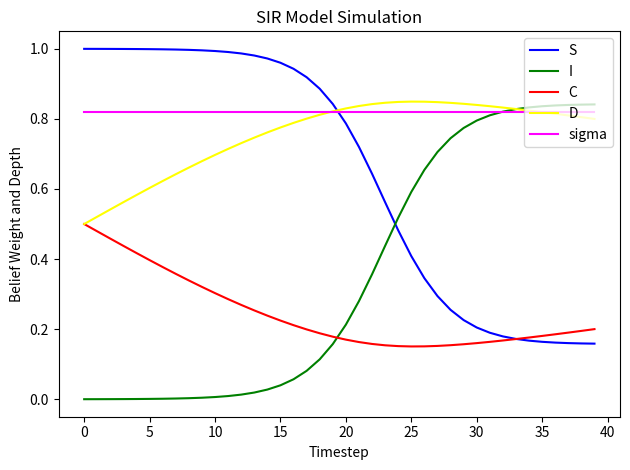

How many series are shown in this chart?

5